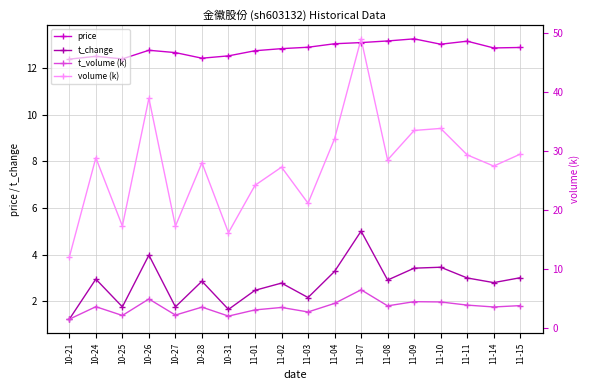

At which label does price reach its minimum?

10-21